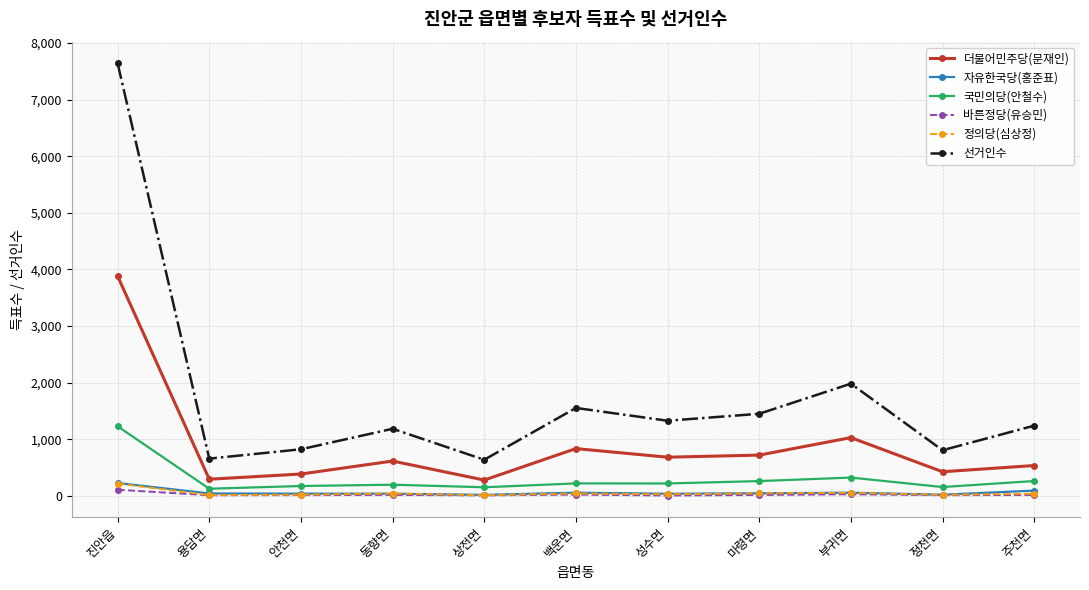

What are all the series names shown in the legend?

더불어민주당(문재인), 자유한국당(홍준표), 국민의당(안철수), 바른정당(유승민), 정의당(심상정), 선거인수